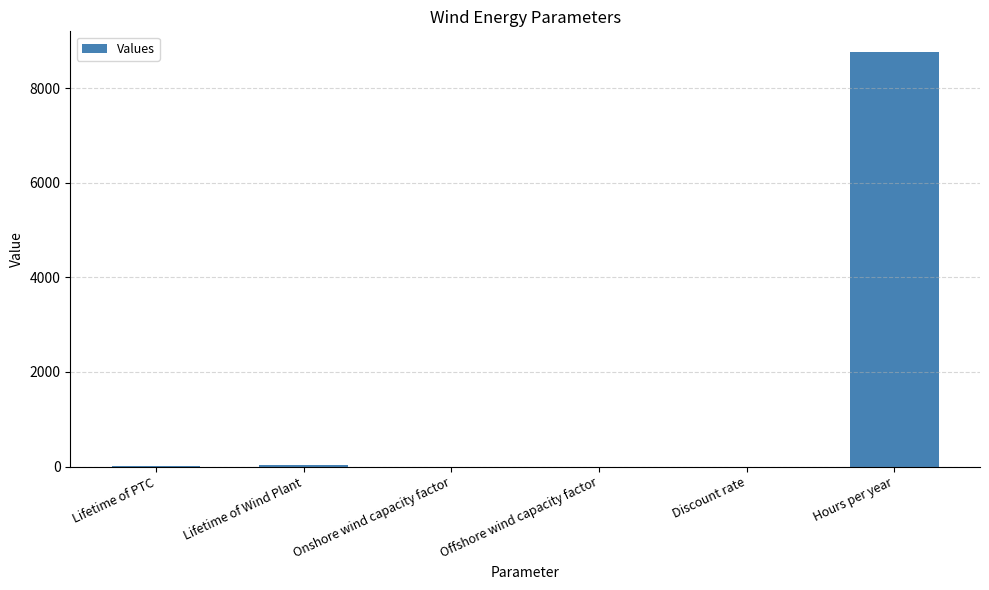

Which category has the highest value across all series?

Hours per year